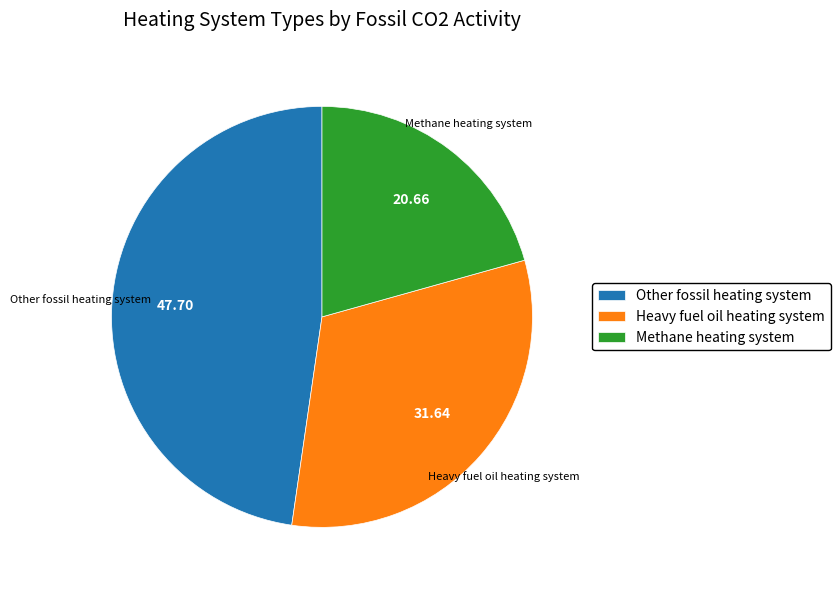

Which category has the smallest portion of the pie?

Methane heating system